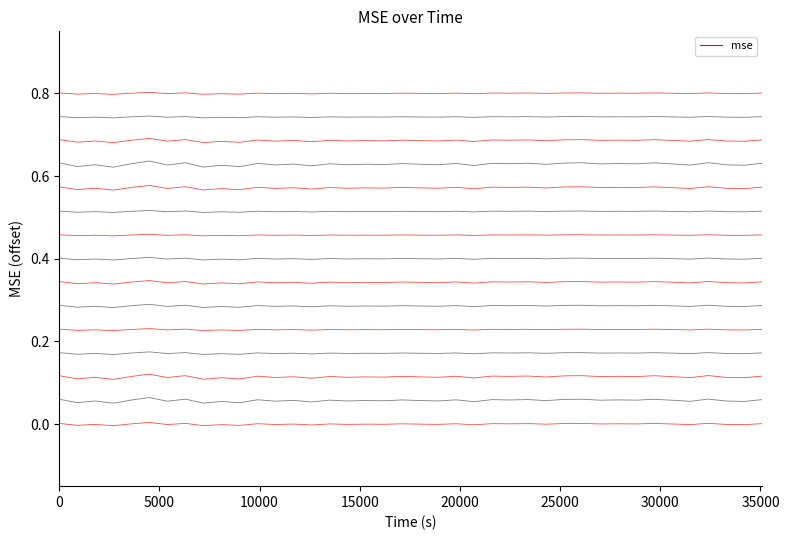

The value at 21 is -0.0. True or false?

False